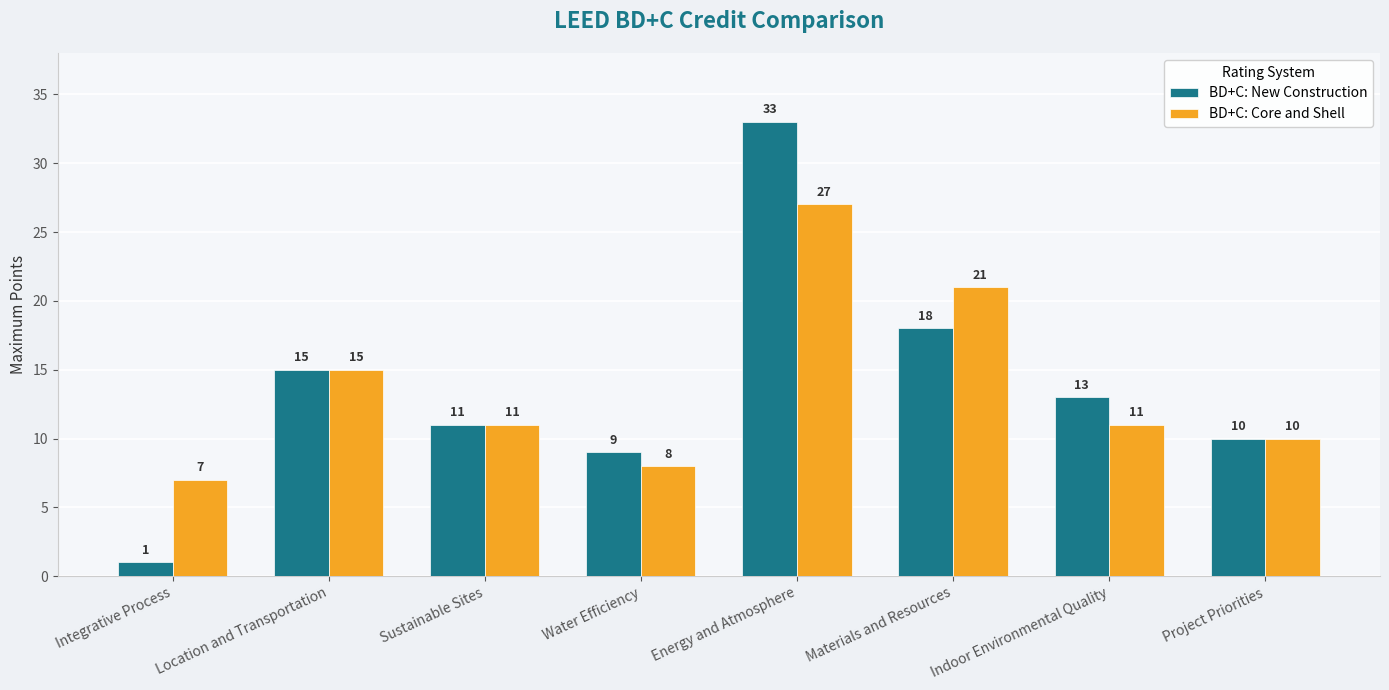

What position from the left is Energy and Atmosphere?

5